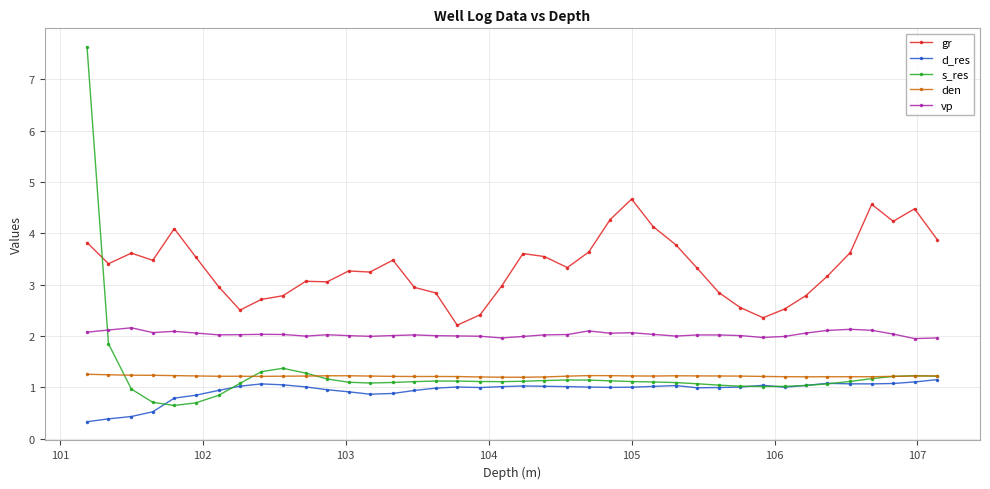

True or false: den has more than 2 interior local peaks.

True